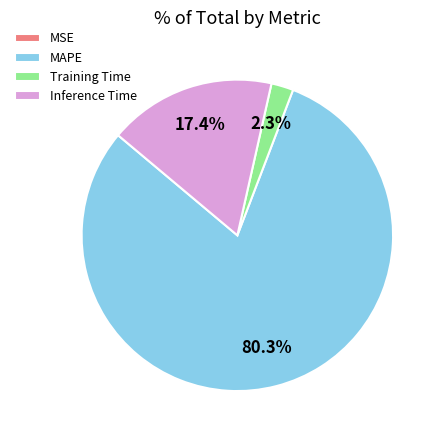

Which category has the biggest portion of the pie?

MAPE